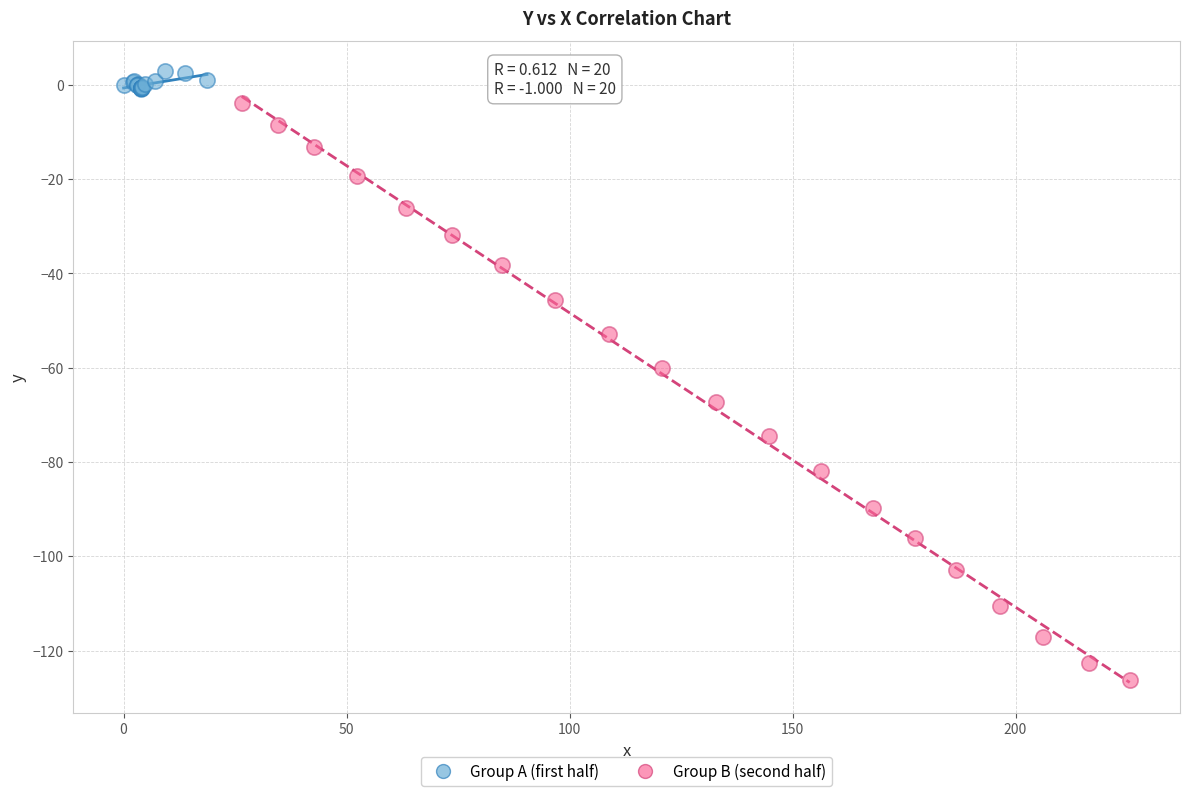

Which series contains the lowest Y value?

Group B (second half)